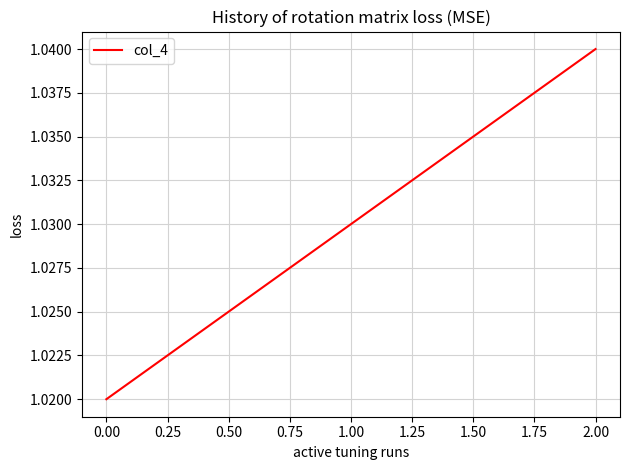

How many values are between 1 and 2?

3